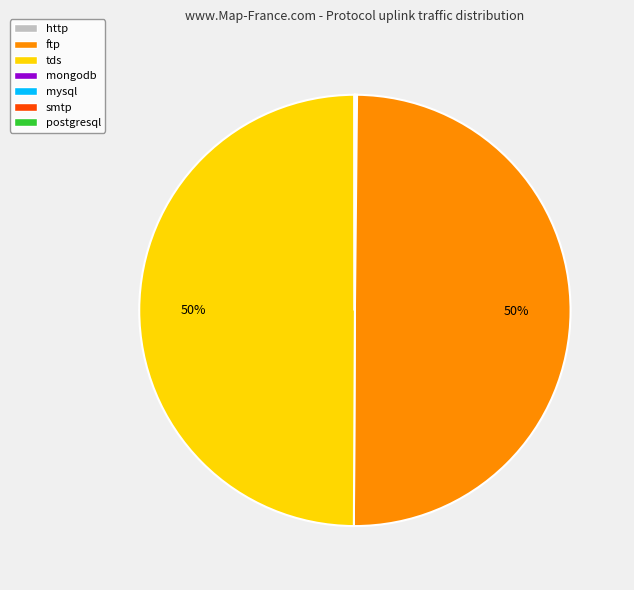

To the nearest percent, what portion does tds represent?

50%